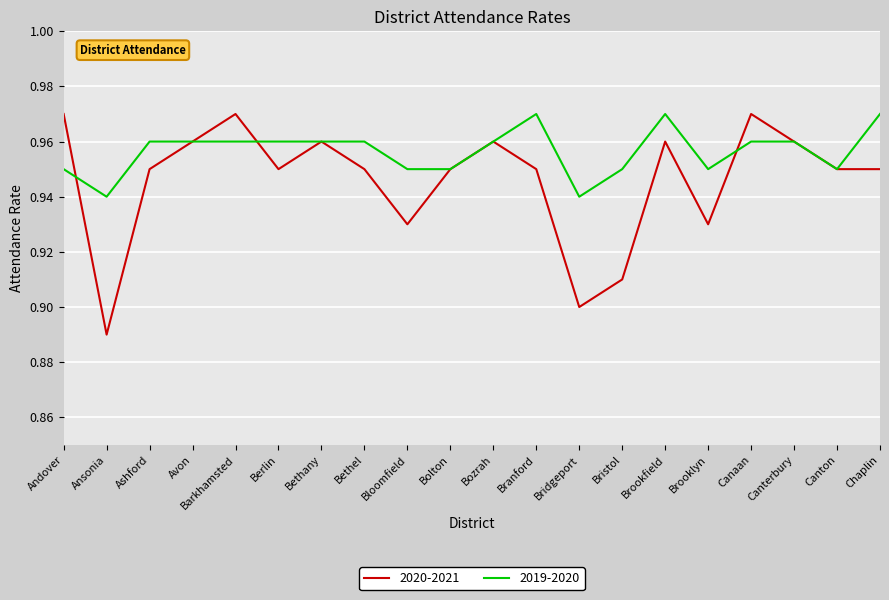

The value of 2020-2021 at Branford is 1.7. True or false?

False